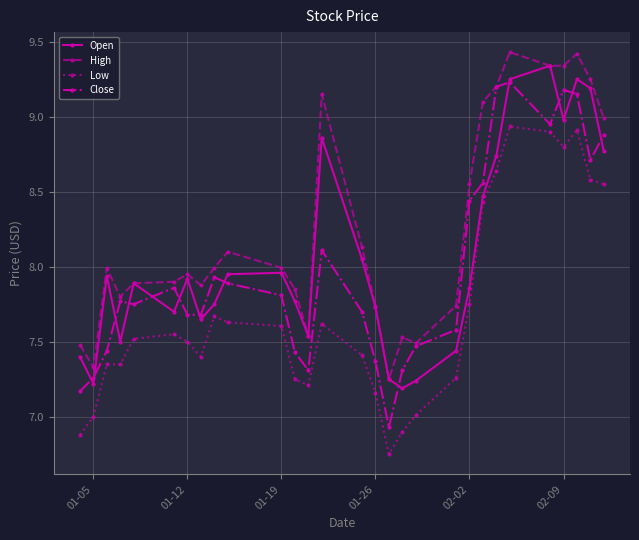

How many interior local valleys does the Open series have?

7